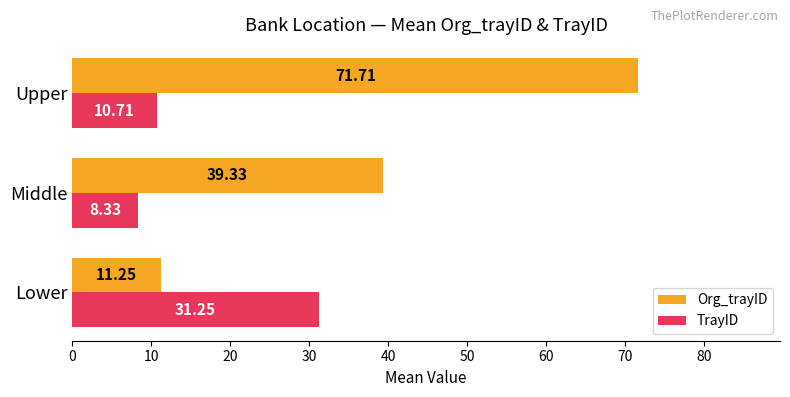

How many series are shown in this chart?

2